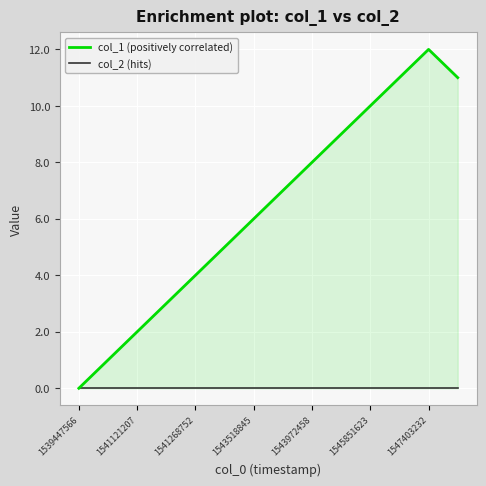

How many positive values does the col_1 (positively correlated) series have?

13